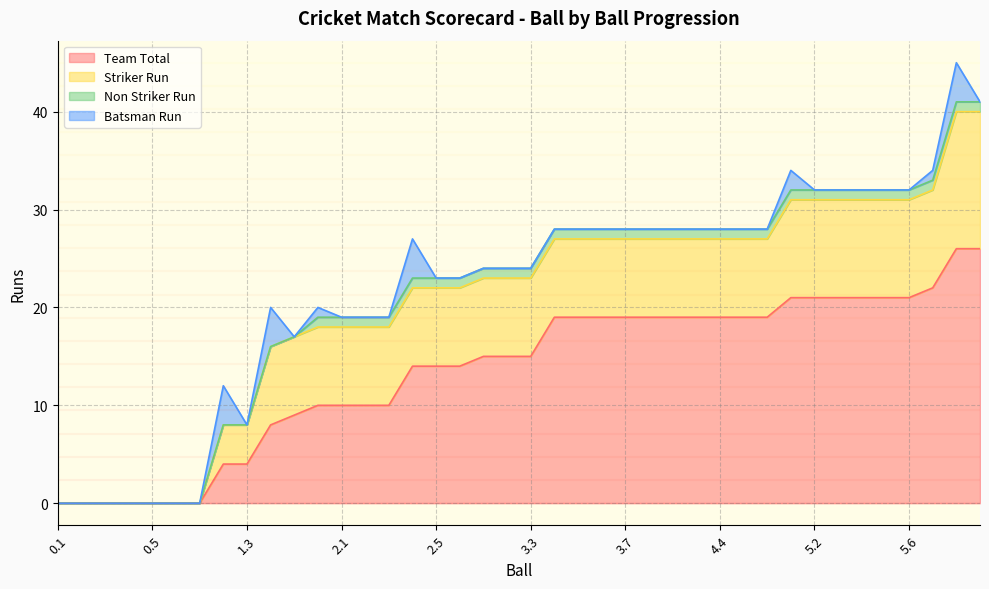

What are all the series names shown in the legend?

Team Total, Striker Run, Non Striker Run, Batsman Run